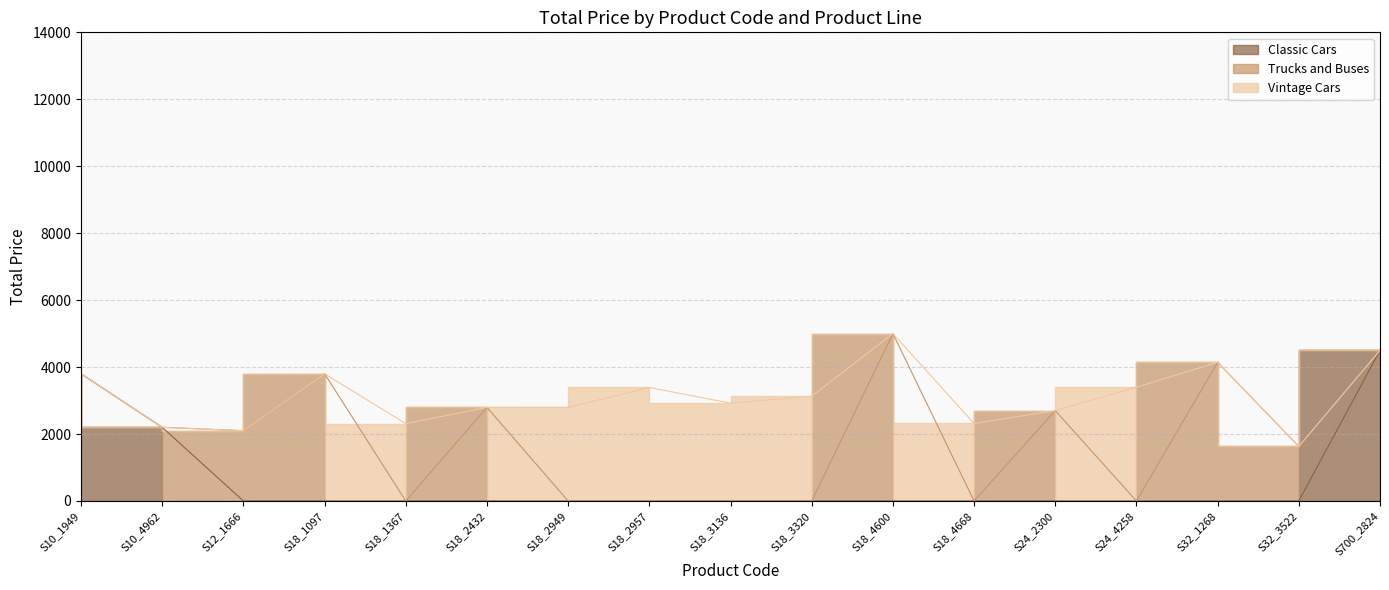

How many interior local peaks does the Trucks and Buses series have?

5